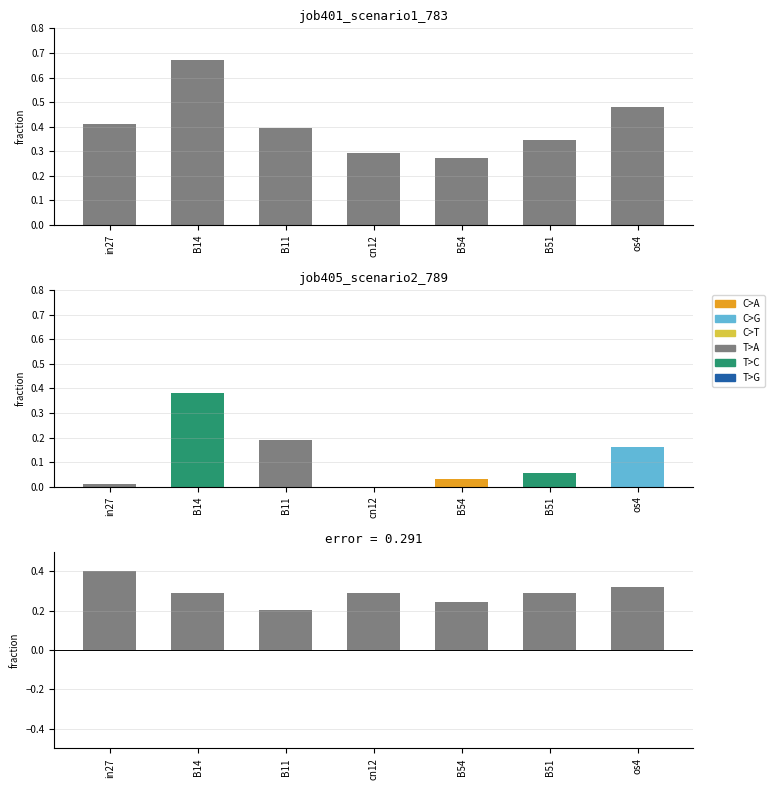

At which category is the sum across all series the highest?

B14